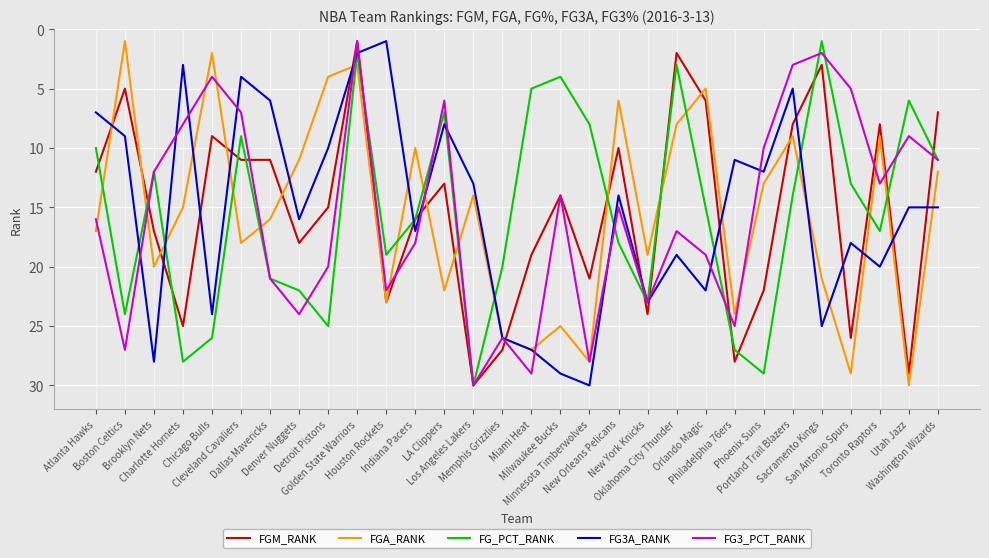

Reading right to left, extract all data points from this chart.

FGM_RANK: 7	29	8	26	3	8	22	28	6	2	24	10	21	14	19	27	30	13	16	23	1	15	18	11	11	9	25	17	5	12
FGA_RANK: 12	30	9	29	21	9	13	24	5	8	19	6	28	25	27	26	14	22	10	23	3	4	11	16	18	2	15	20	1	17
FG_PCT_RANK: 11	6	17	13	1	14	29	27	15	3	23	18	8	4	5	20	30	7	16	19	2	25	22	21	9	26	28	12	24	10
FG3A_RANK: 15	15	20	18	25	5	12	11	22	19	23	14	30	29	27	26	13	8	17	1	2	10	16	6	4	24	3	28	9	7
FG3_PCT_RANK: 11	9	13	5	2	3	10	25	19	17	23	15	28	14	29	26	30	6	18	22	1	20	24	21	7	4	8	12	27	16